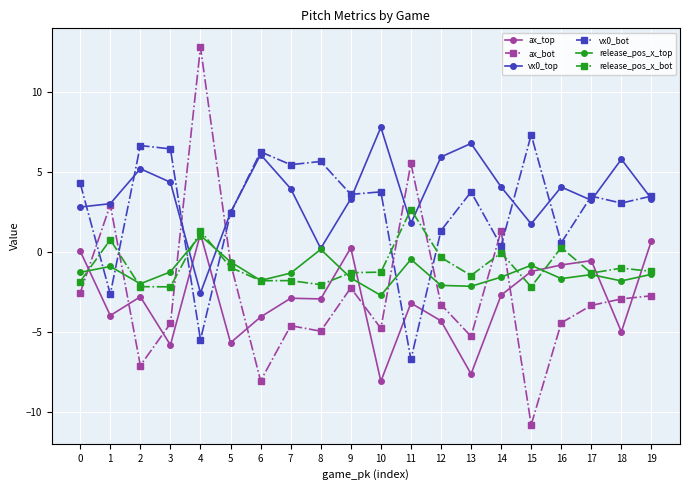

At which label is release_pos_x_top closest to 0?

8